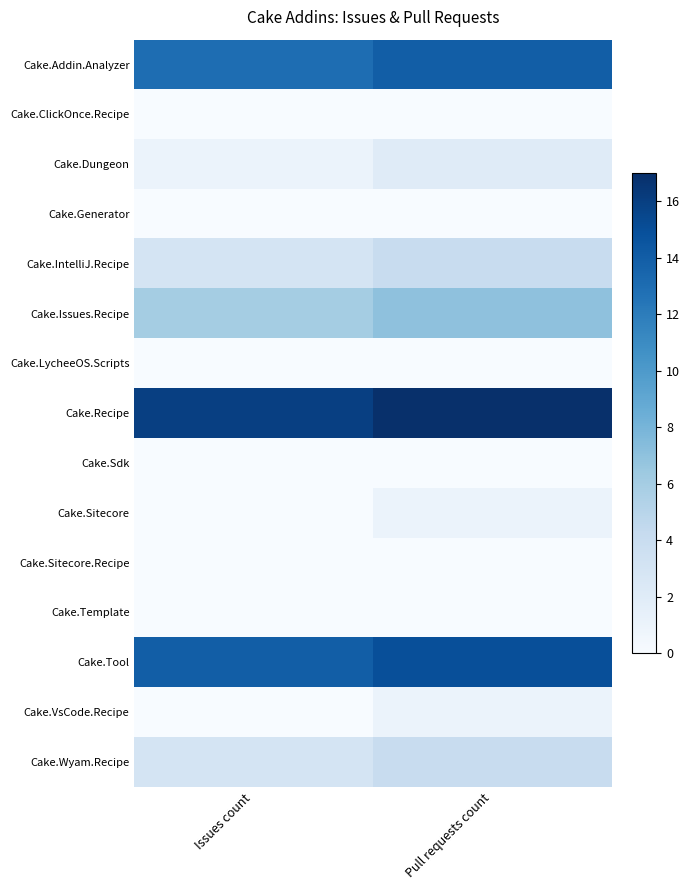

List the series in order of their peak value, highest first.

Cake.Recipe, Cake.Tool, Cake.Addin.Analyzer, Cake.Issues.Recipe, Cake.IntelliJ.Recipe, Cake.Wyam.Recipe, Cake.Dungeon, Cake.Sitecore, Cake.VsCode.Recipe, Cake.ClickOnce.Recipe, Cake.Generator, Cake.LycheeOS.Scripts, Cake.Sdk, Cake.Sitecore.Recipe, Cake.Template